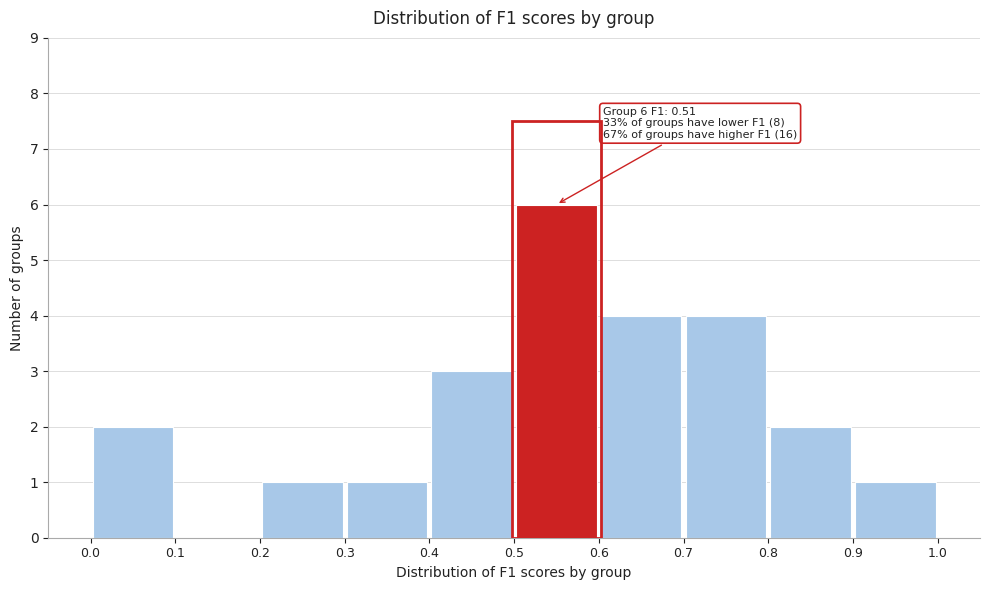

Which range on the x-axis has the tallest bar?

0.5 to 0.6